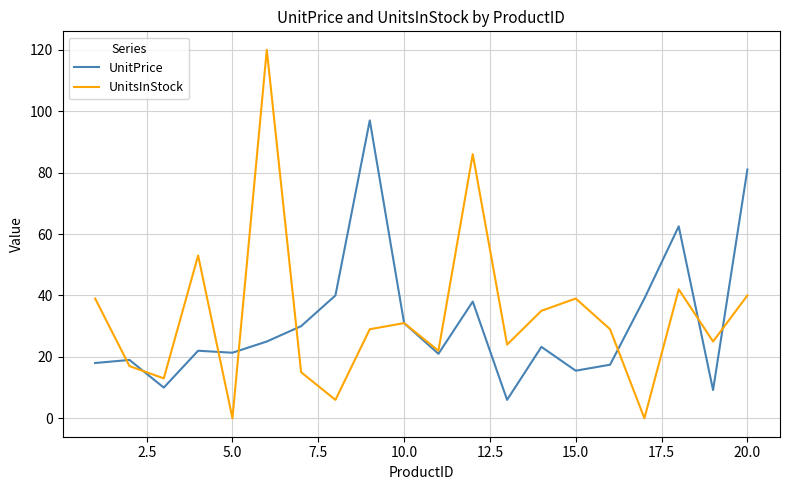

True or false: UnitsInStock and UnitPrice intersect in this chart.

True